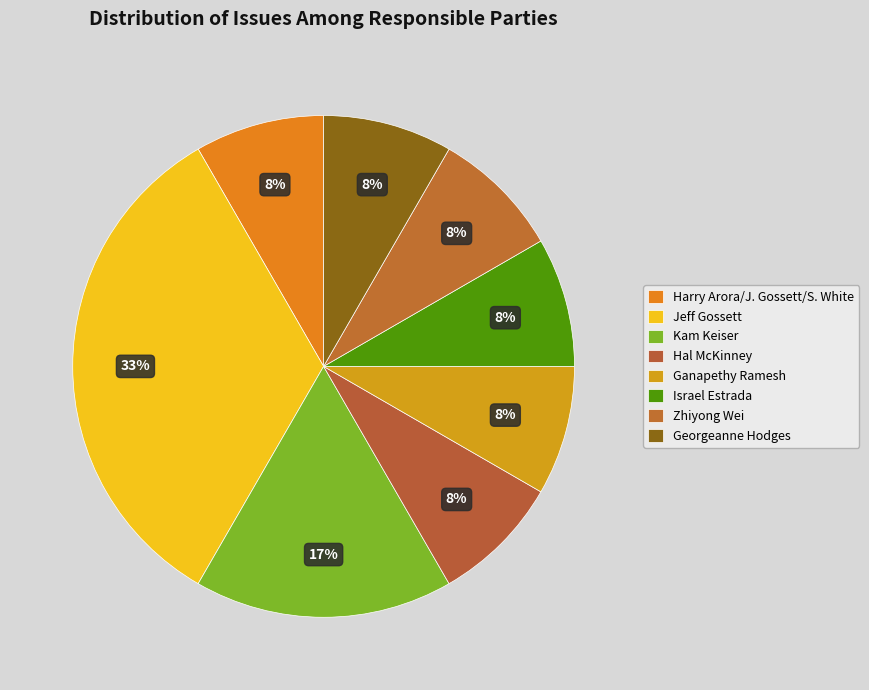

How much of the chart is everything except Ganapethy Ramesh?

91.7%